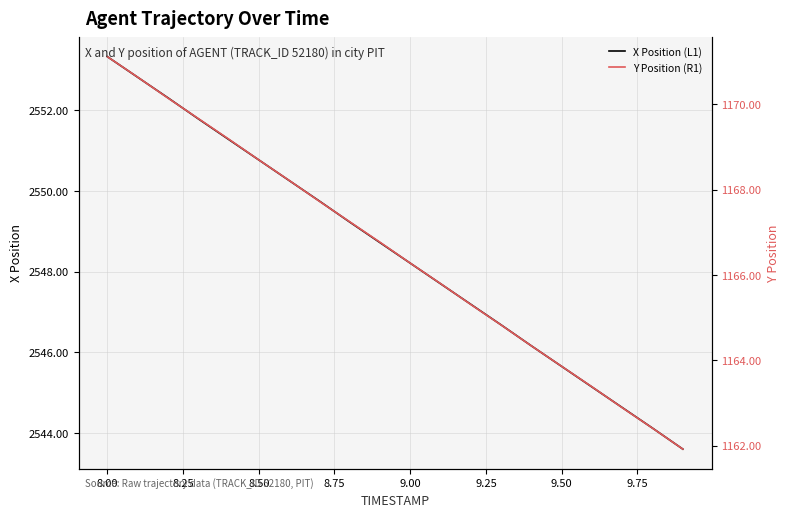

The value of X Position (L1) at 9.50 is 2545.7. True or false?

True